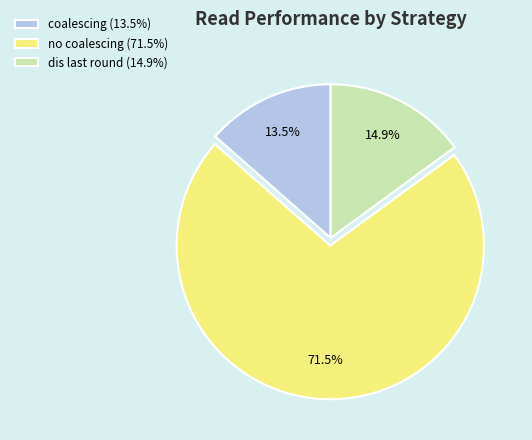

Which has a higher value, coalescing (13.5%) or no coalescing (71.5%)?

no coalescing (71.5%)